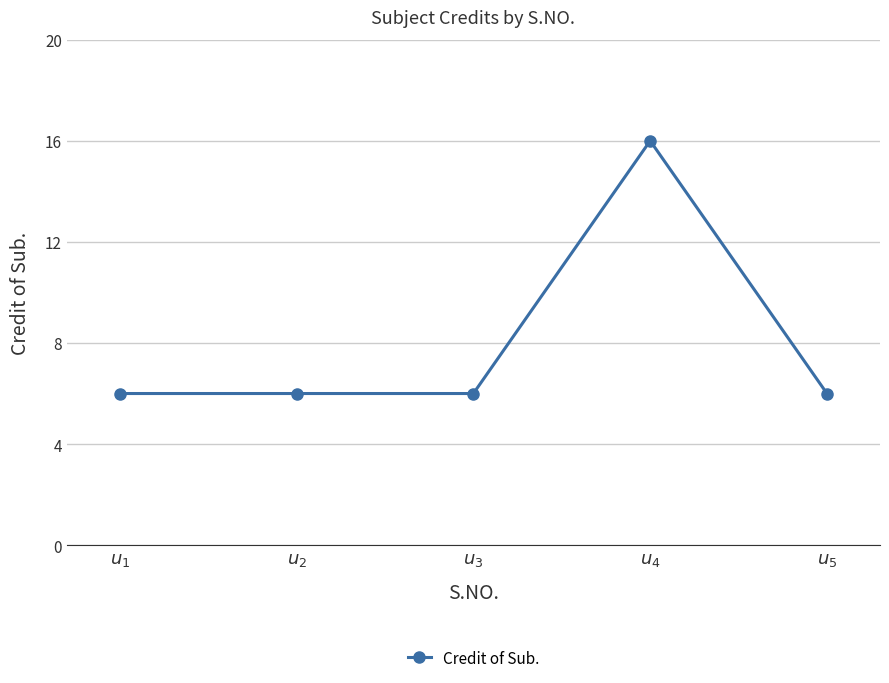

What is the maximum value shown in the chart?

16